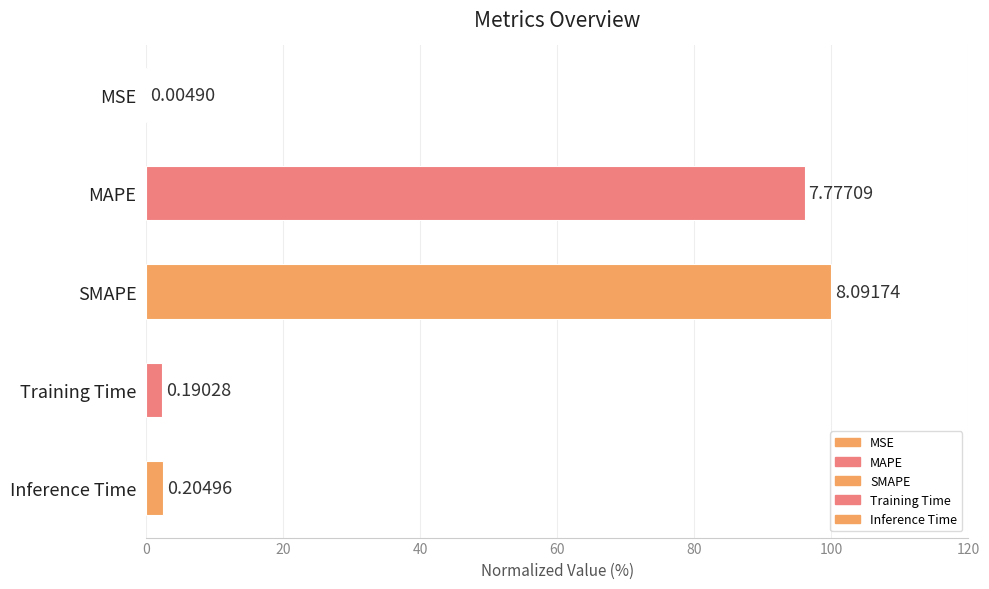

What is the difference between the maximum and minimum values?

99.9